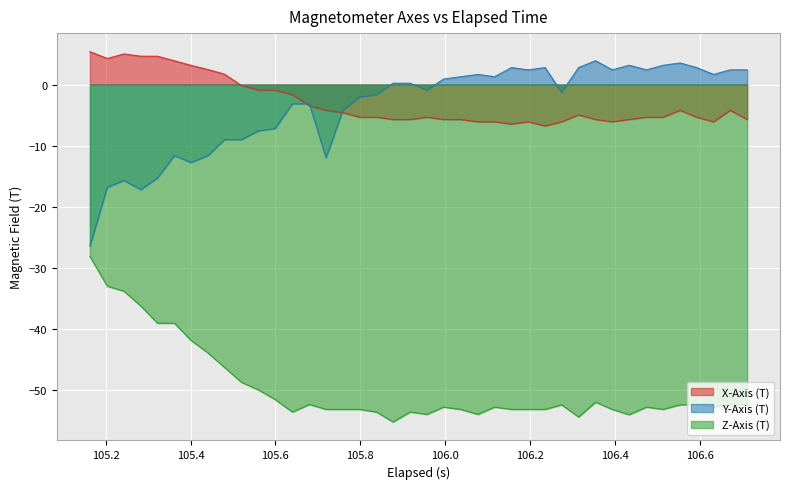

How many negative values does the X-Axis (T) series have?

31